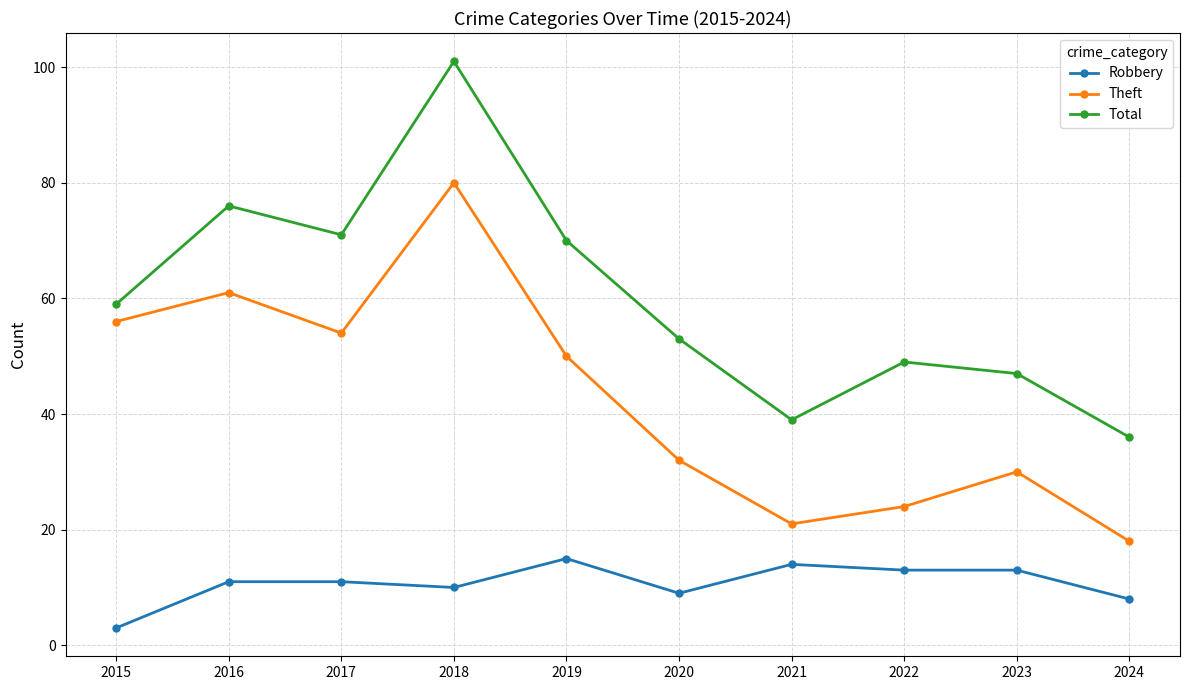

What is the total value across all series at 2015?

118